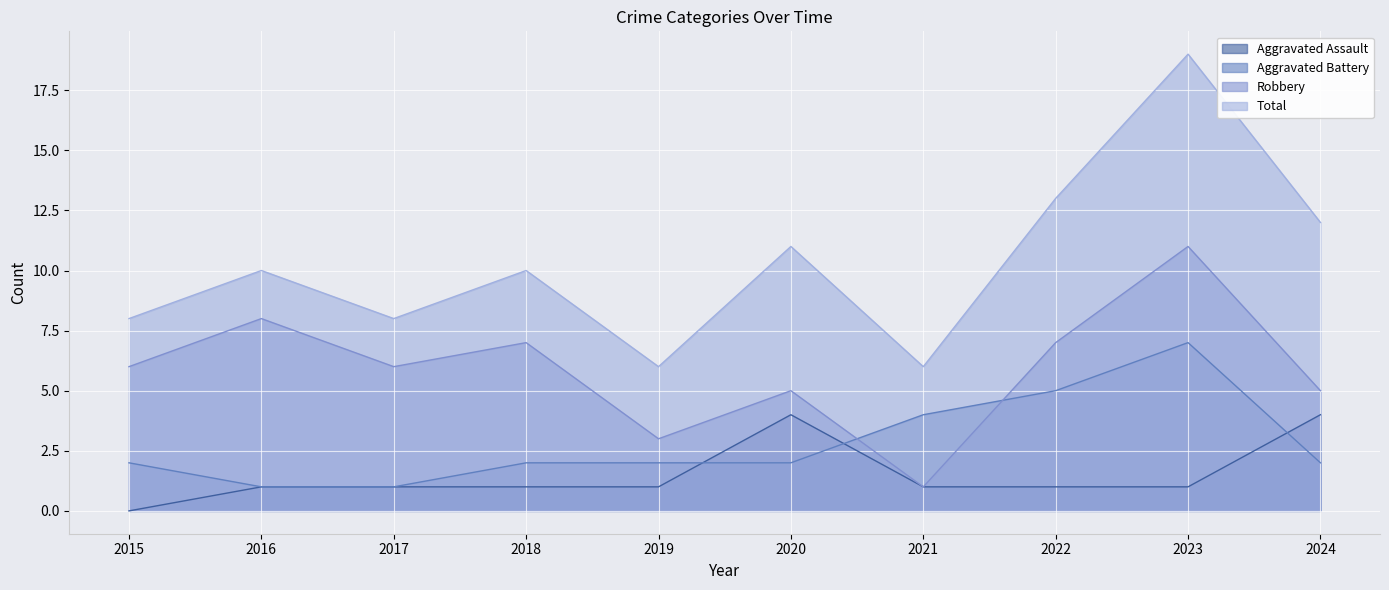

Which series ends up on top after the final intersection of Robbery and Aggravated Battery?

Robbery